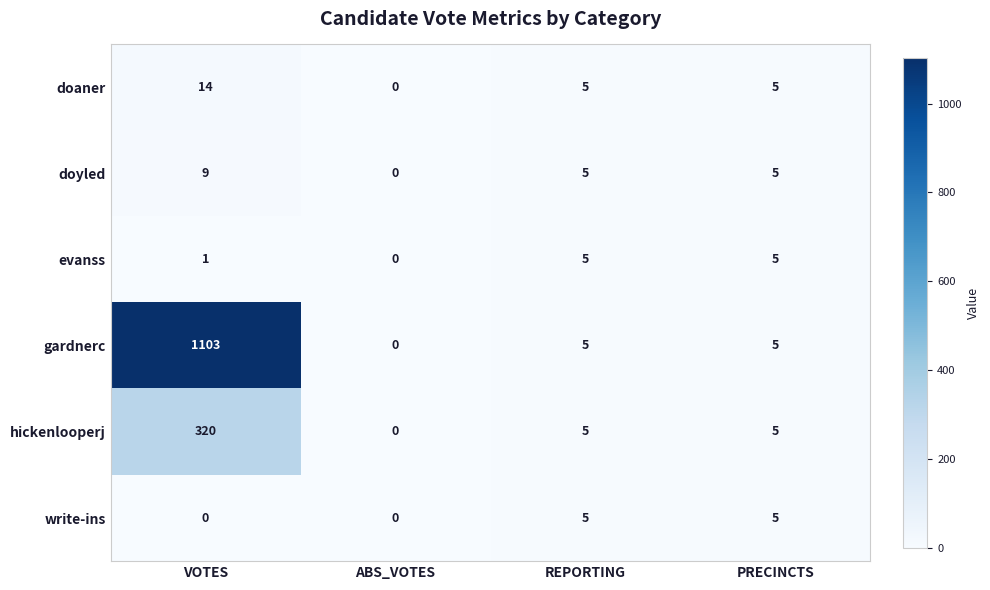

Reading left to right, transcribe all the data shown in this chart.

doaner: 14	0	5	5
doyled: 9	0	5	5
evanss: 1	0	5	5
gardnerc: 1103	0	5	5
hickenlooperj: 320	0	5	5
write-ins: 0	0	5	5